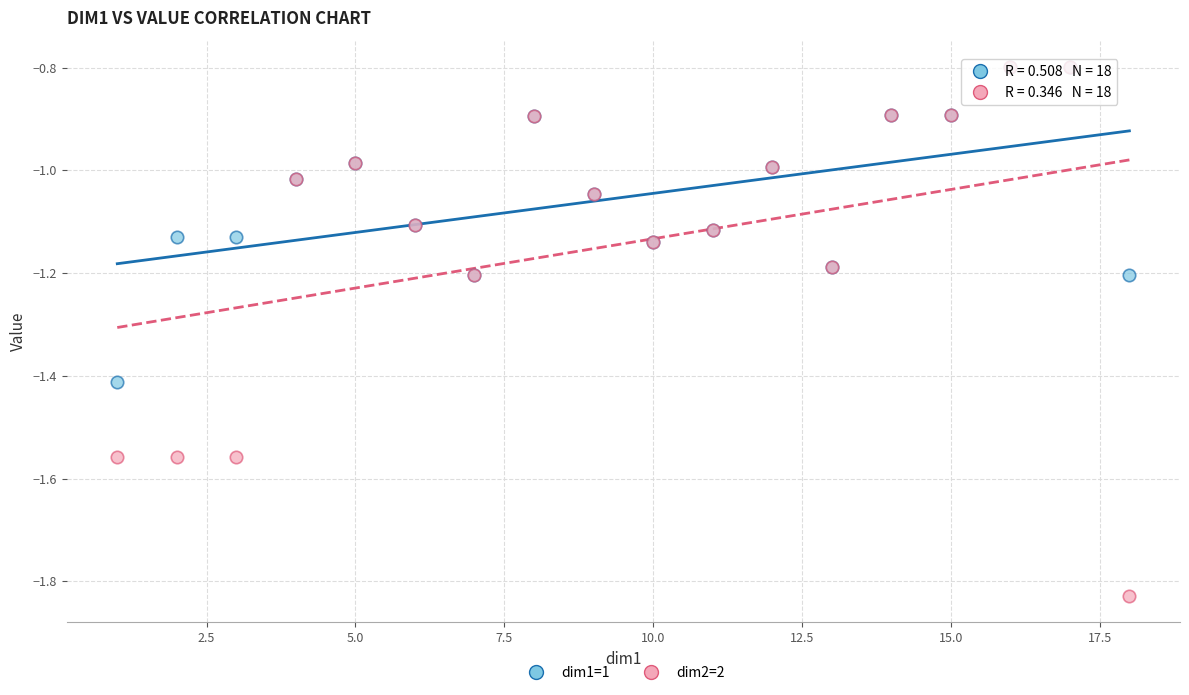

What are all the series names shown in the legend?

dim1=1, dim2=2